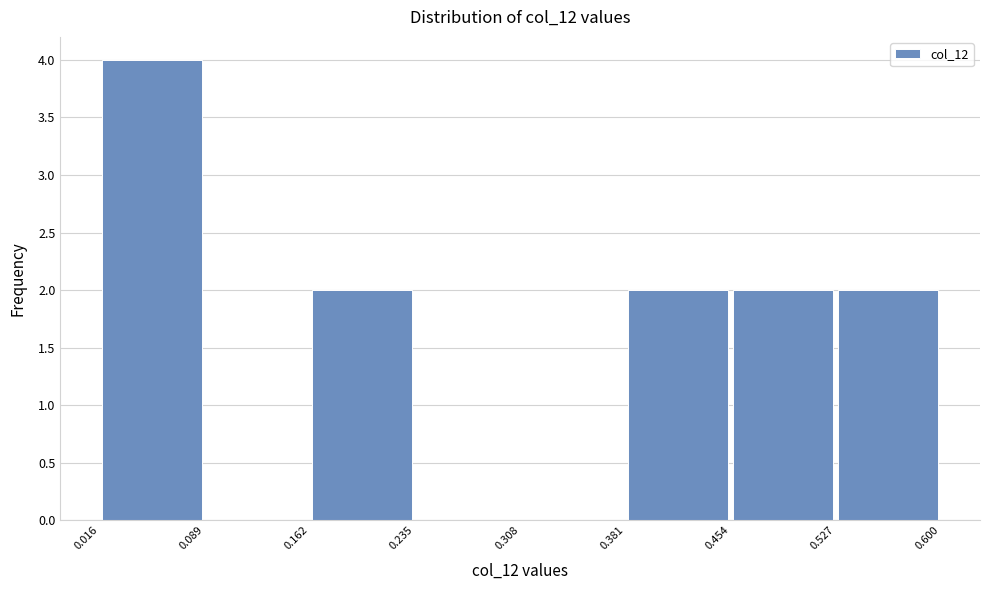

What is the height of the bar covering 0.527 to 0.600 on the x-axis? The values are not printed on the chart, so give them approximately, as read against the axis.

2